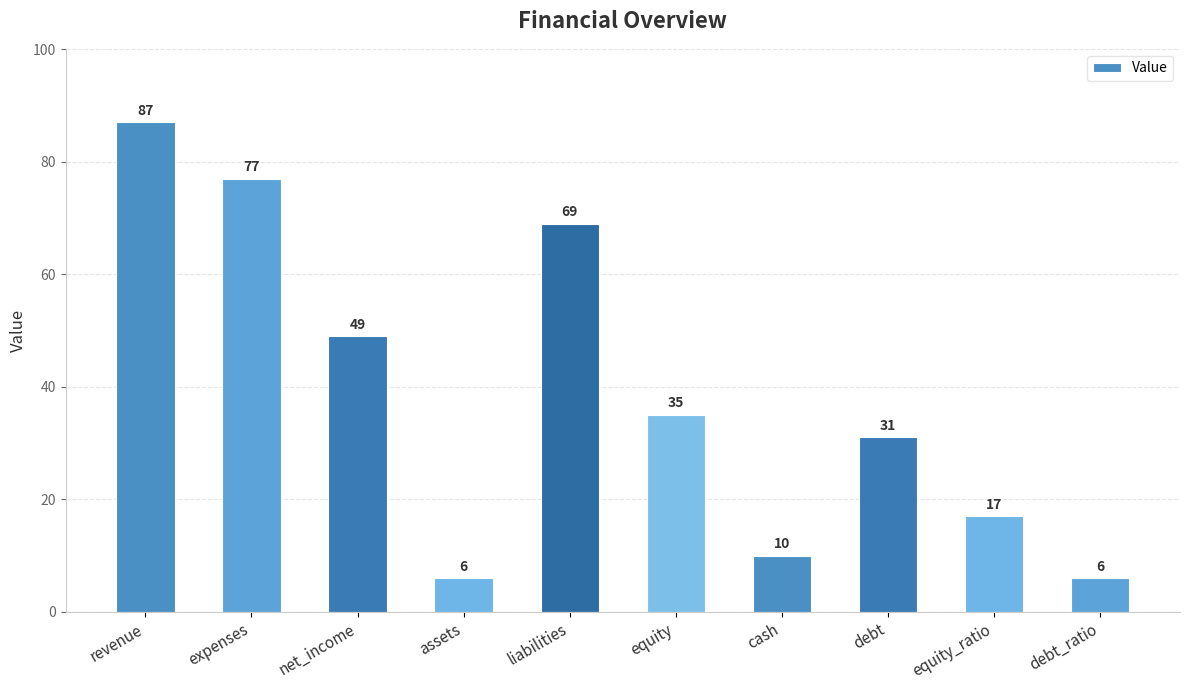

At which category does the chart reach its peak across all series?

revenue